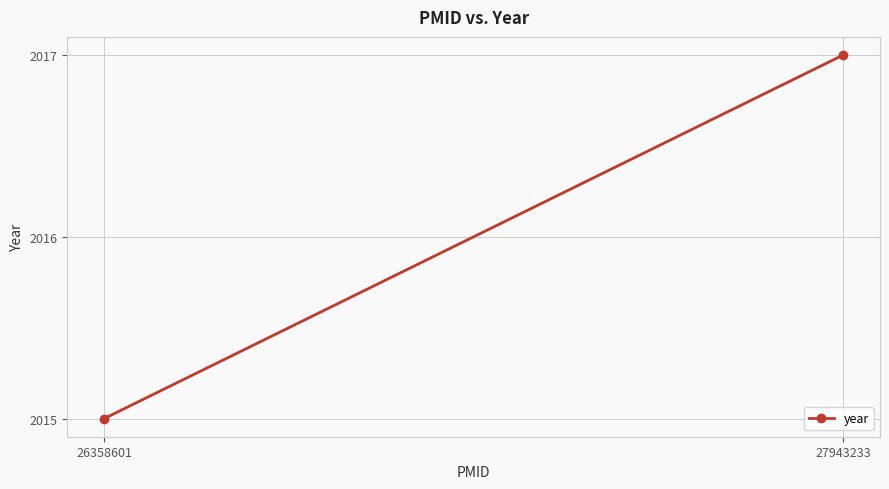

How many values are between 2015 and 2017?

2